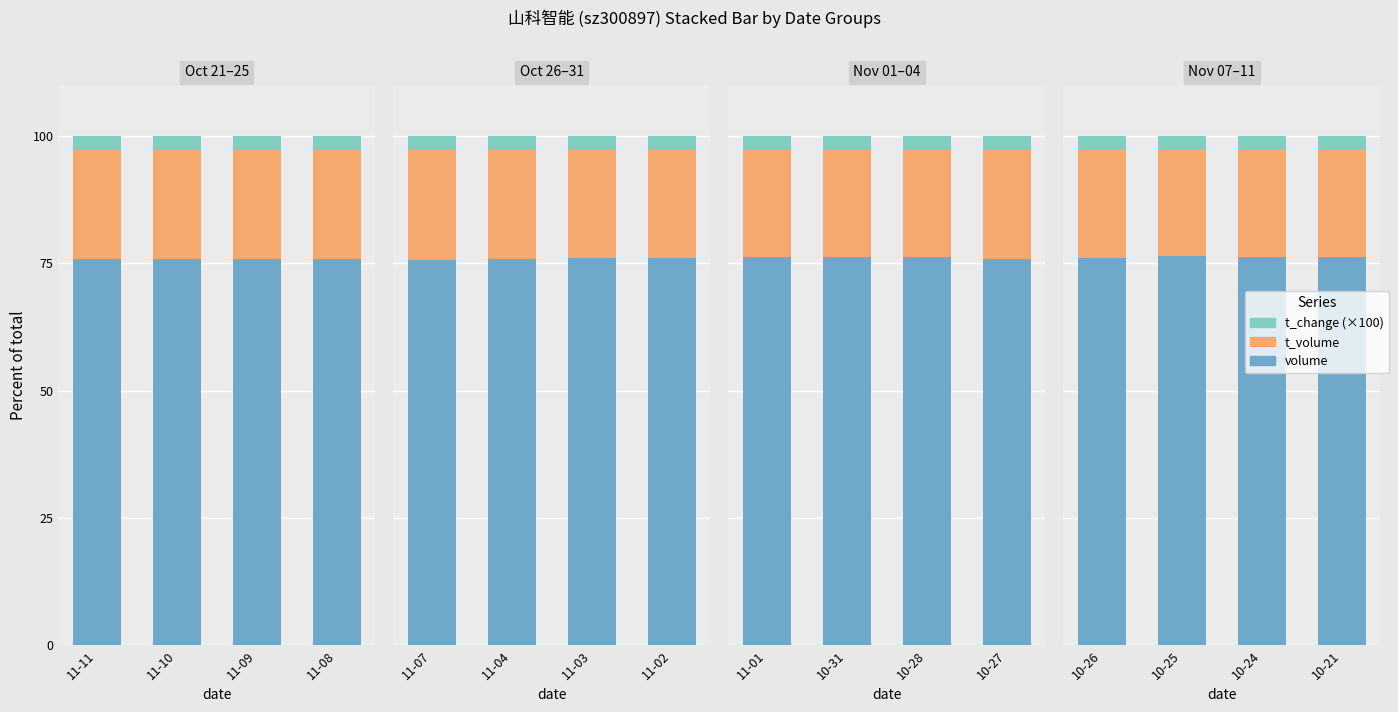

What is the greatest value displayed?

76.4